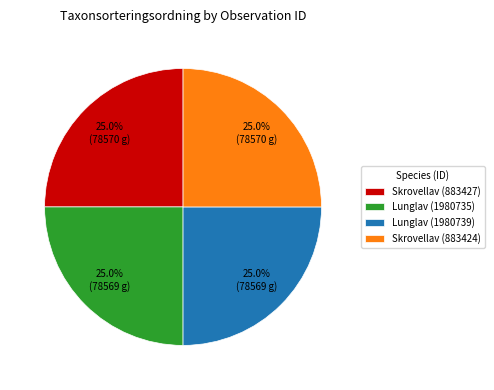

True or false: Skrovellav (883424) accounts for 25% of the total.

True